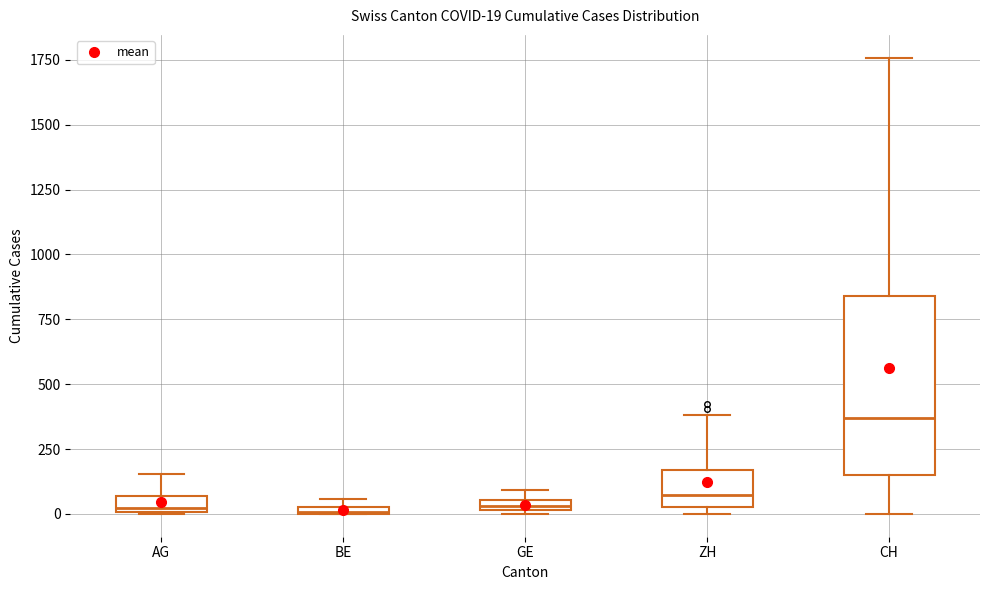

Which box is the tallest, from its lower edge to its upper edge?

CH